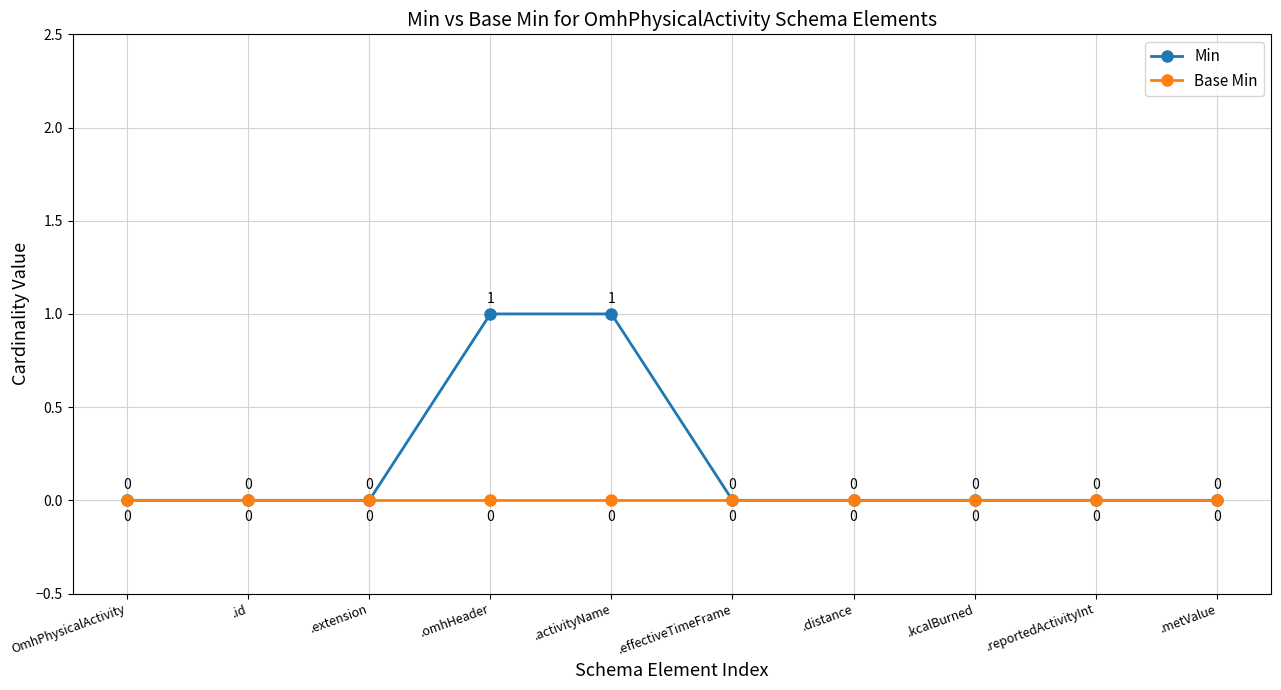

What is the label of the 3rd point from the left?

.extension